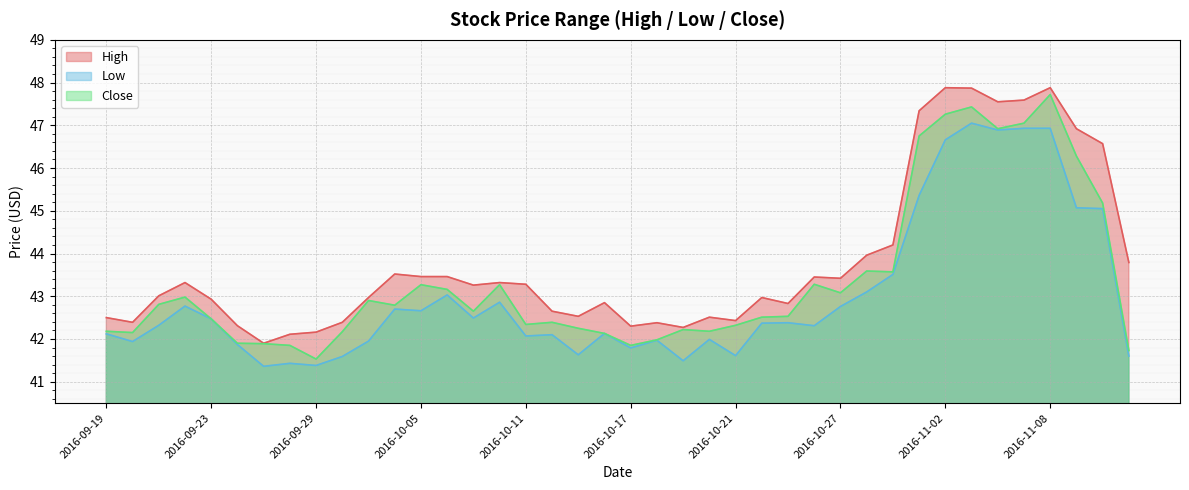

What are all the series names shown in the legend?

High, Low, Close